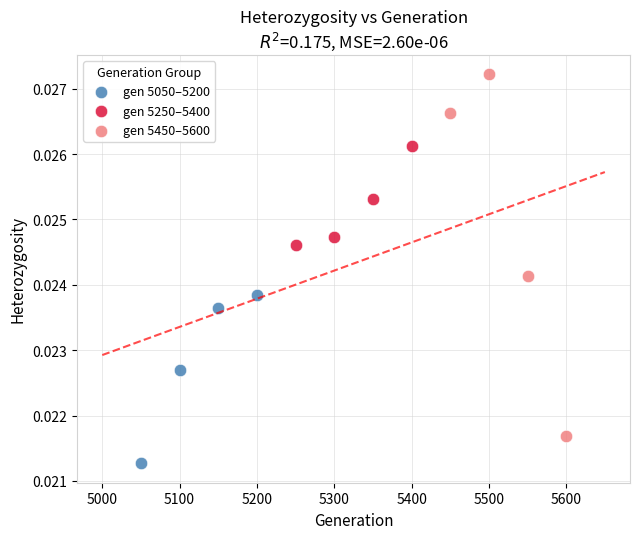

Which series reaches the maximum Y coordinate?

gen 5450–5600